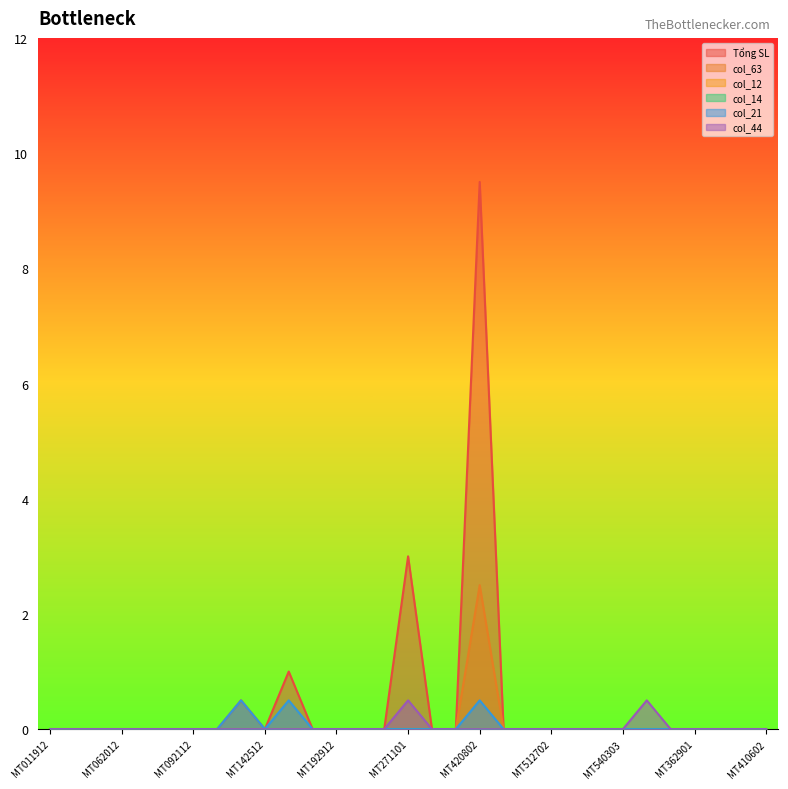

Which label corresponds to the smallest value in the chart?

MT011912